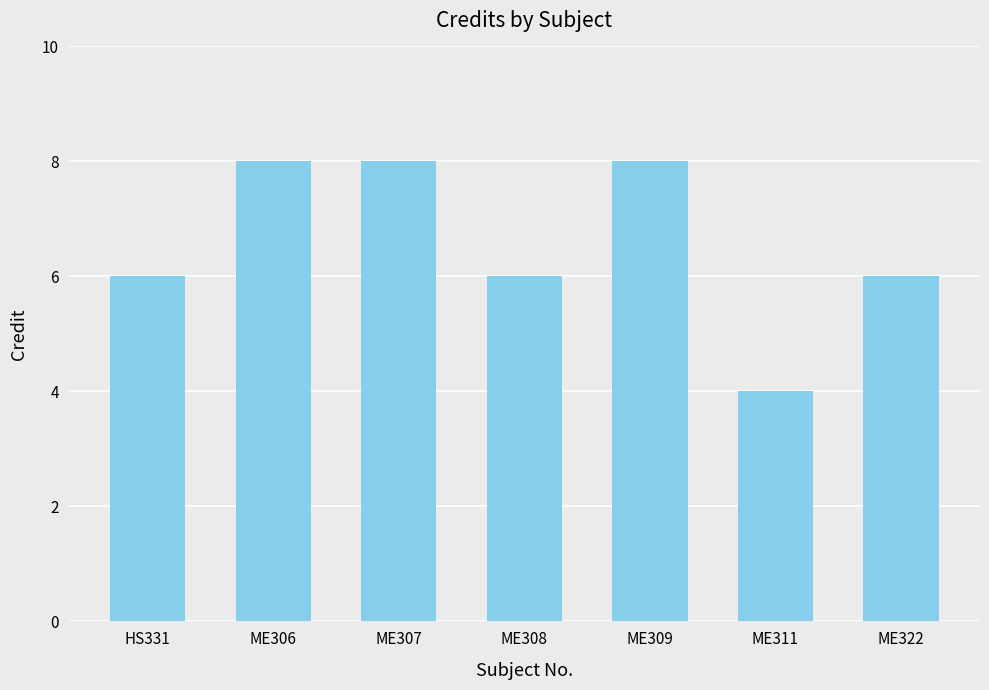

What is the average value?

7